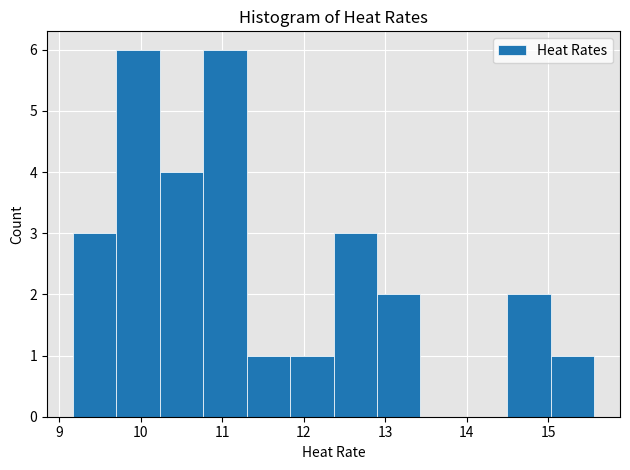

Reading left to right, list every bar in this chart as the range it spans on the x-axis followed by its height. Neither the bar edges nor the heights are printed on the chart, so give them approximately, as read against the axes.

9.2 to 9.7: 3
9.7 to 10.2: 6
10.2 to 10.8: 4
10.8 to 11.3: 6
11.3 to 11.8: 1
11.8 to 12.4: 1
12.4 to 12.9: 3
12.9 to 13.4: 2
13.4 to 14.0: 0
14.0 to 14.5: 0
14.5 to 15.0: 2
15.0 to 15.6: 1